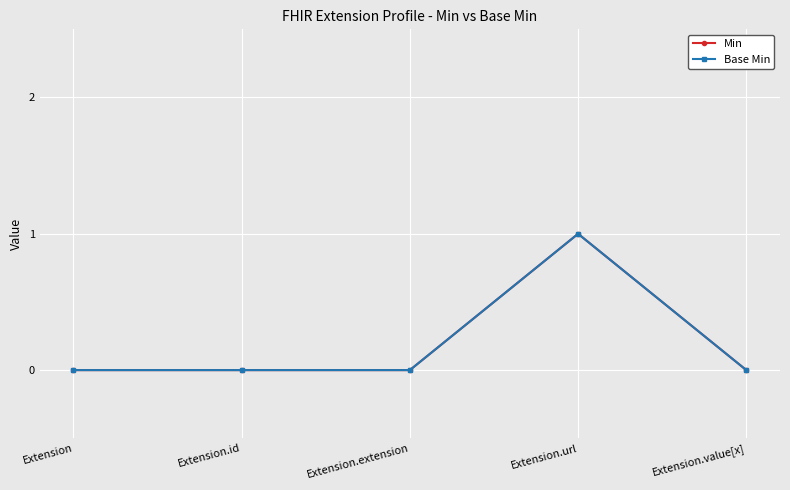

Does the chart have visible grid lines?

Yes